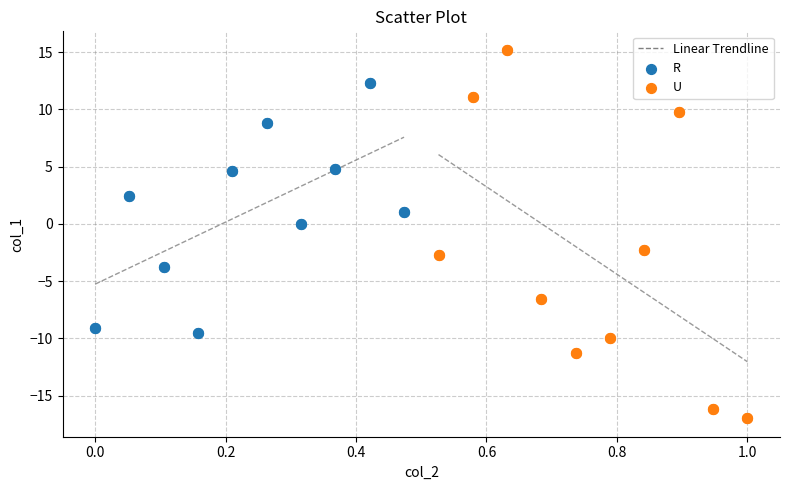

Which series reaches the maximum Y coordinate?

U